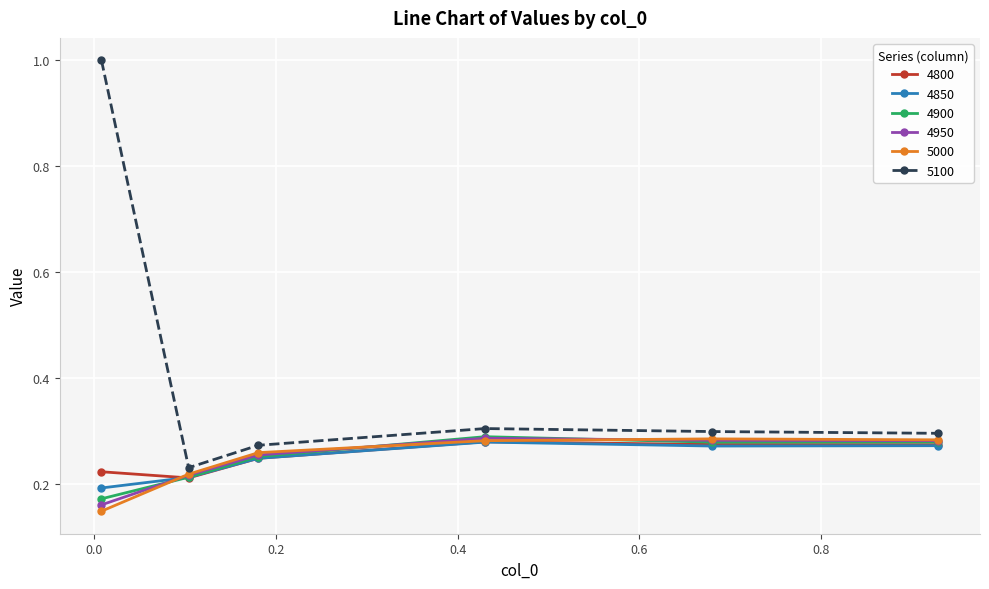

At how many categories does at least one series exceed 0?

6